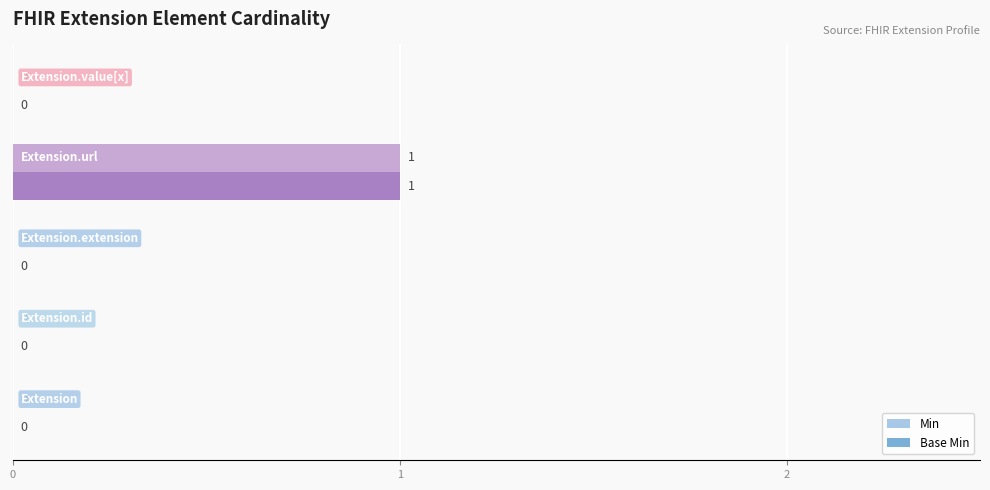

What is the difference between the maximum and minimum values in the Min series?

1